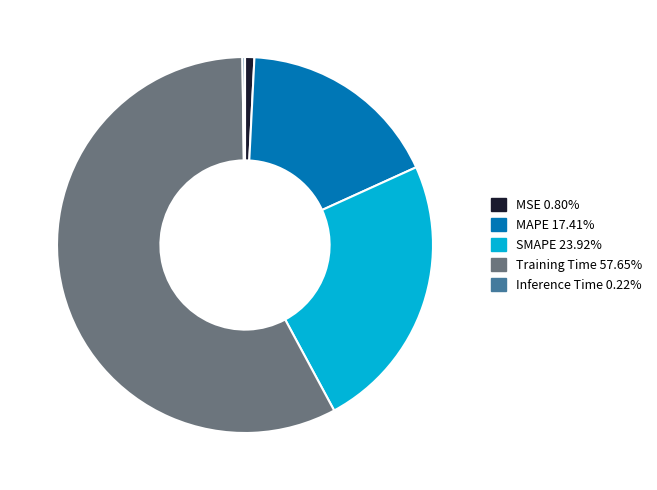

Which category has the biggest portion of the pie?

Training Time